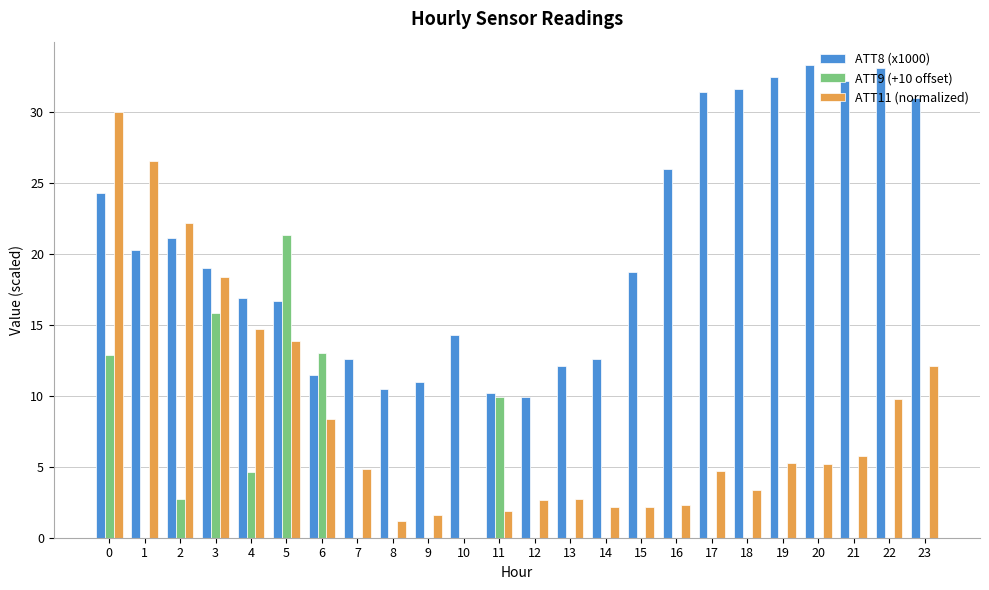

The ATT9 (+10 offset) series shows 4.4 at 5. True or false?

False